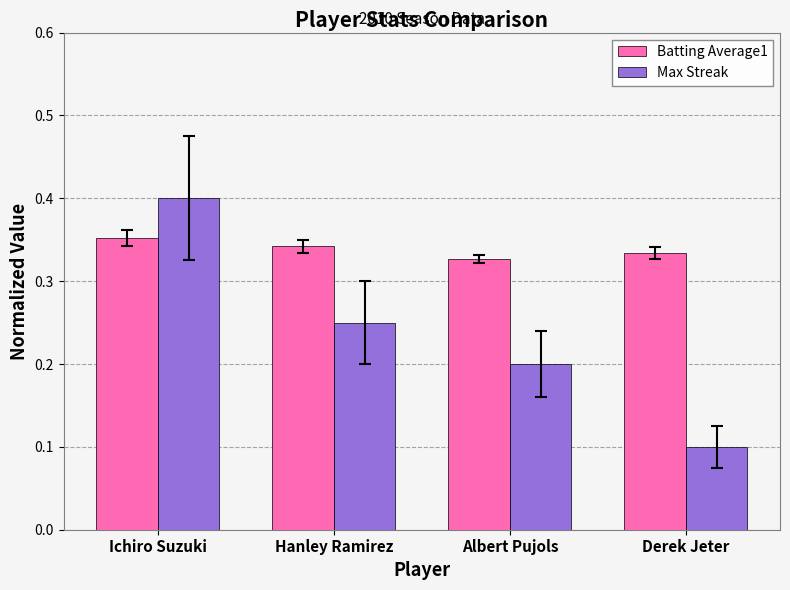

The Batting Average1 series shows 0.5 at Derek Jeter. True or false?

False